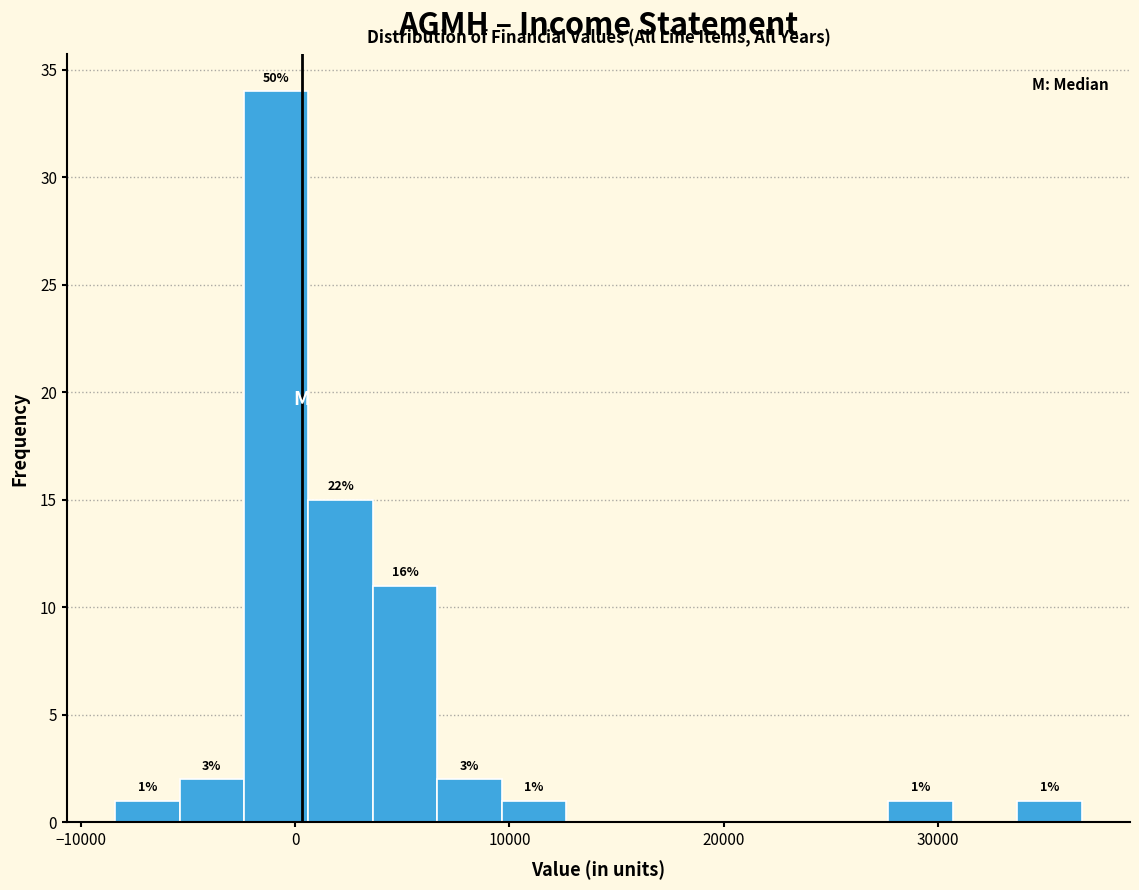

Around what value on the x-axis is the tallest bar? Give the approximate position of its centre, as read against the axis.

-1000